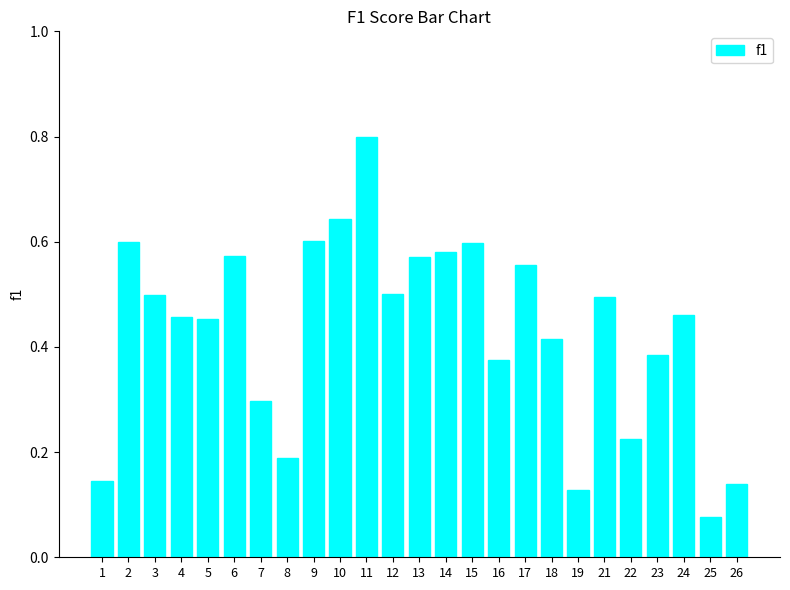

What is the maximum value shown in the chart?

0.8